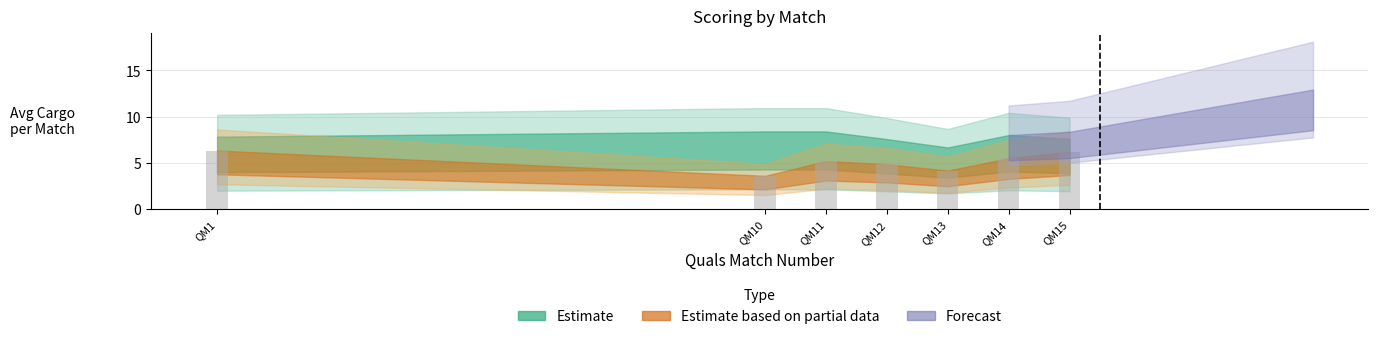

What is the difference between the maximum and second lowest values?

2.2